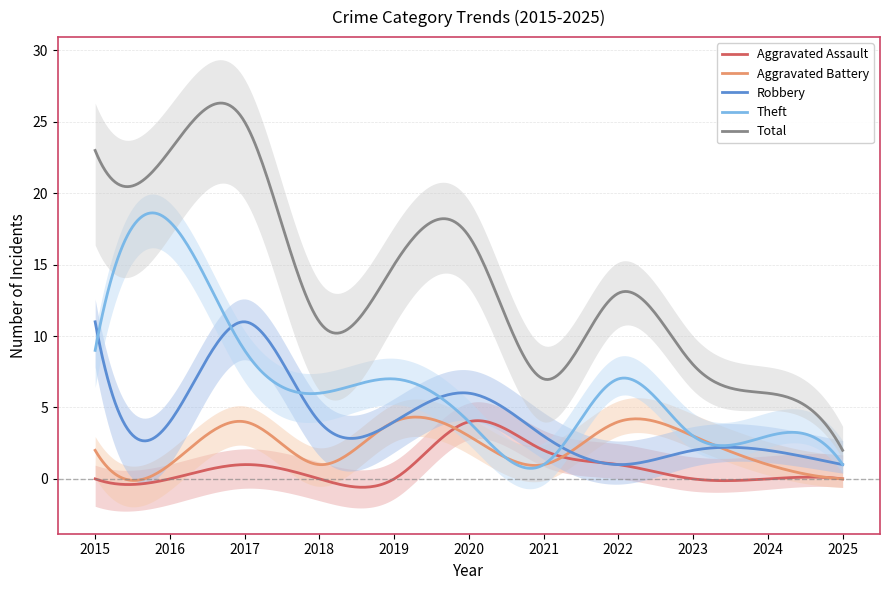

How many Aggravated Battery values are between 1 and 4?

10